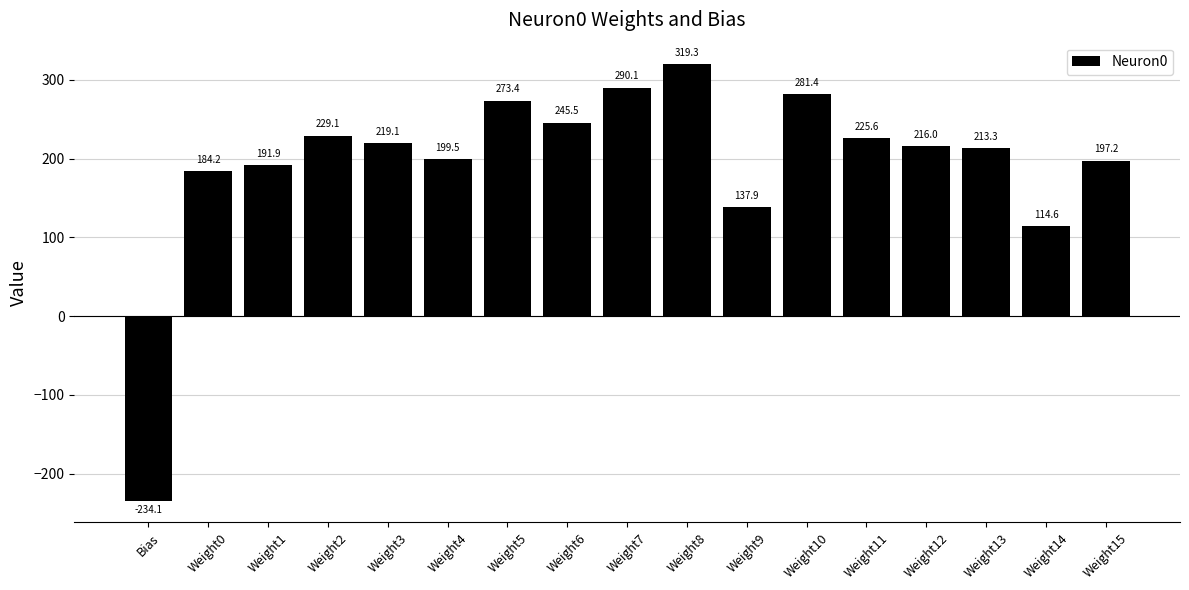

The value at Weight8 is 104.2. True or false?

False